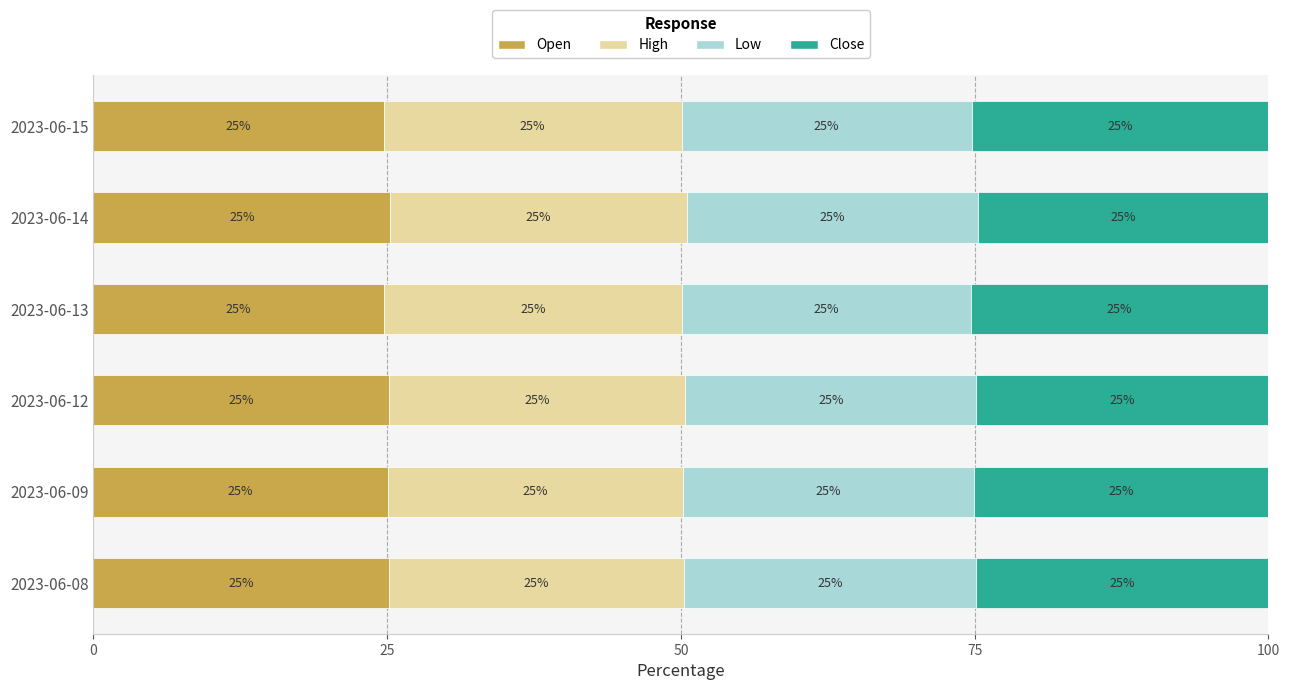

How many values in the Open series exceed 25?

4